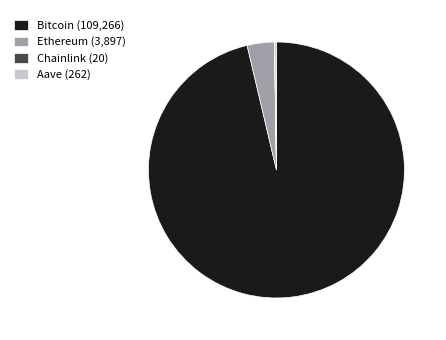

True or false: Ethereum (3,897) accounts for 14% of the total.

False